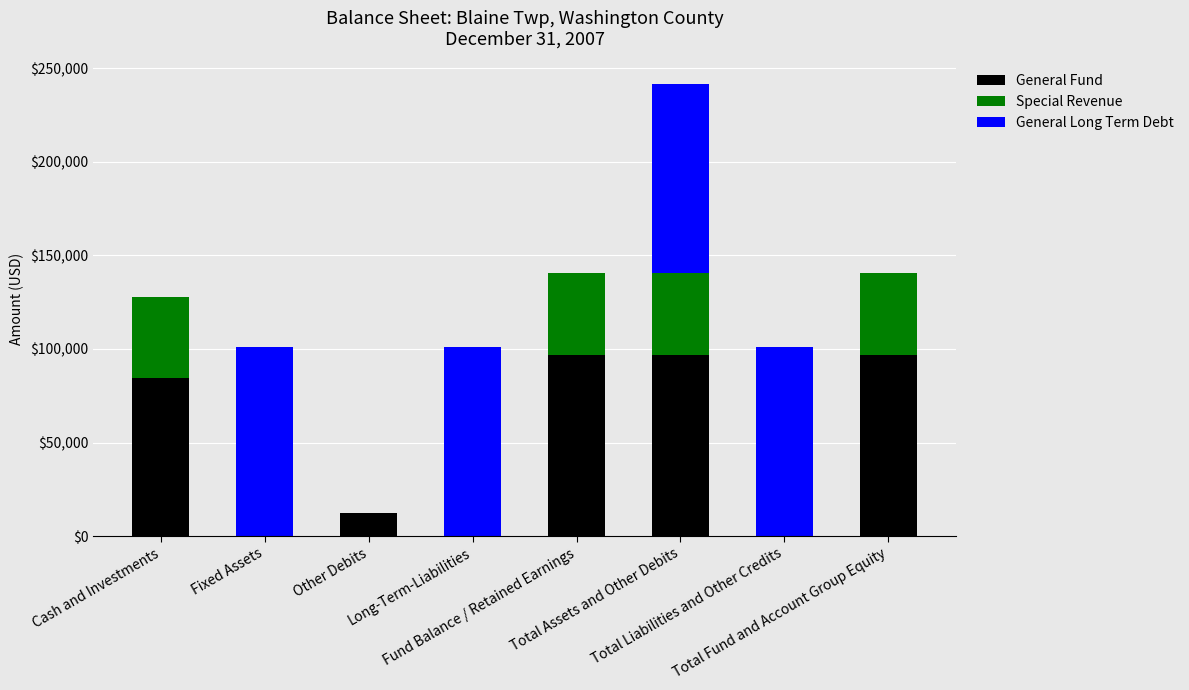

What is the maximum value for General Fund?

97016